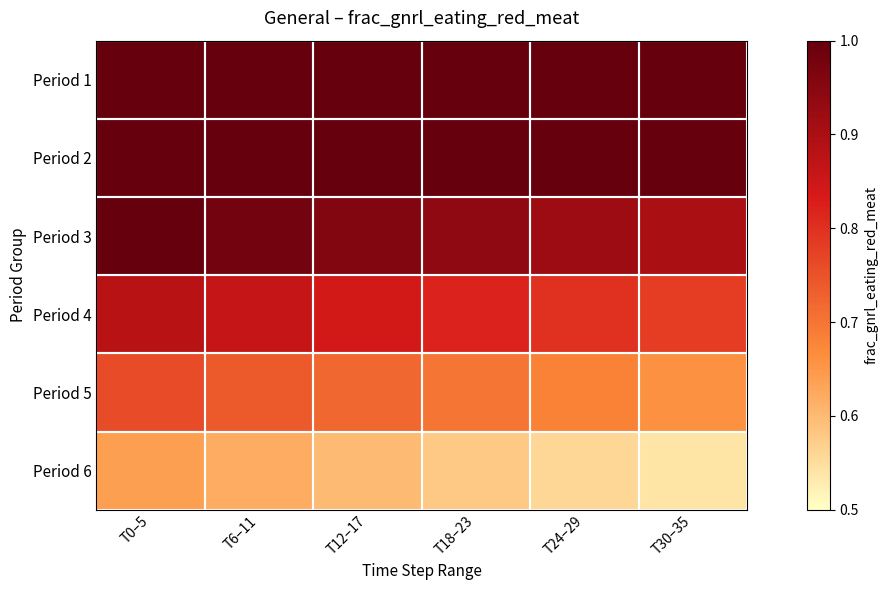

At which category is the sum across all series the highest?

T0–5